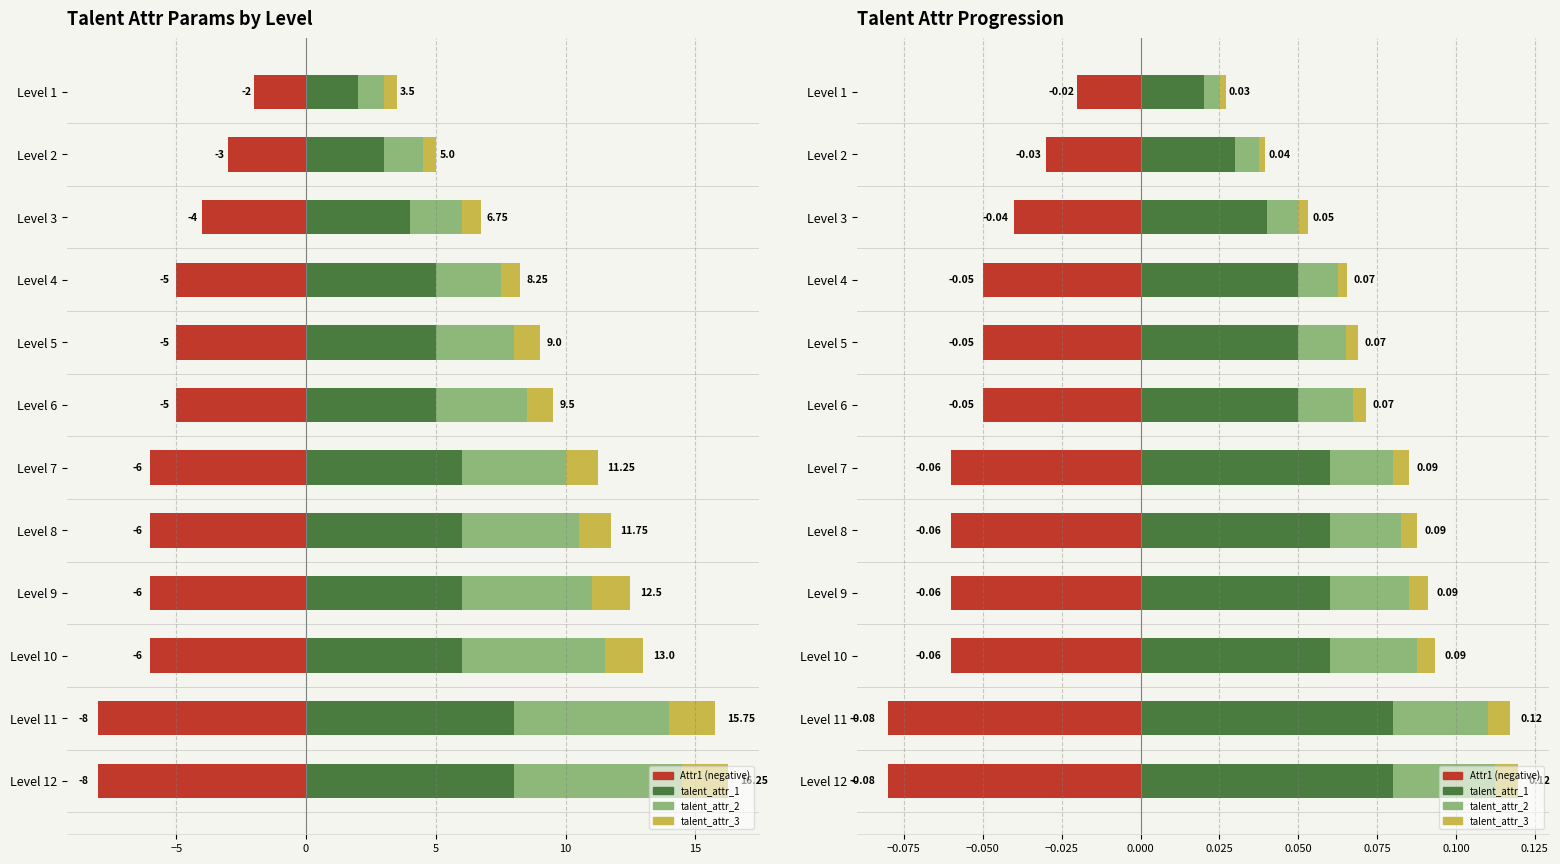

What is the difference between the highest and lowest values at Level 10?

0.1